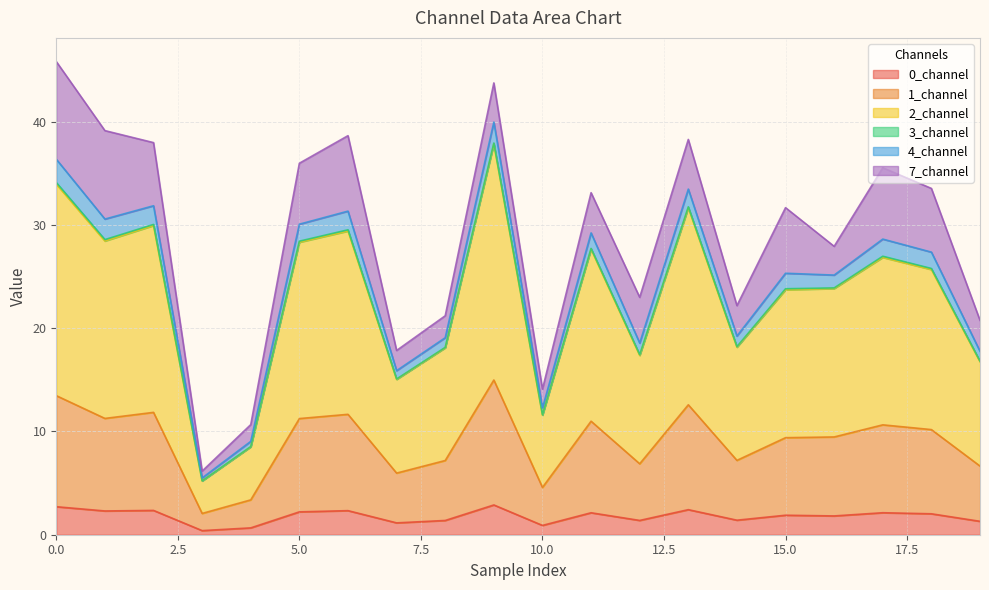

Is it true that 0_channel equals 2.3 at 1?

True